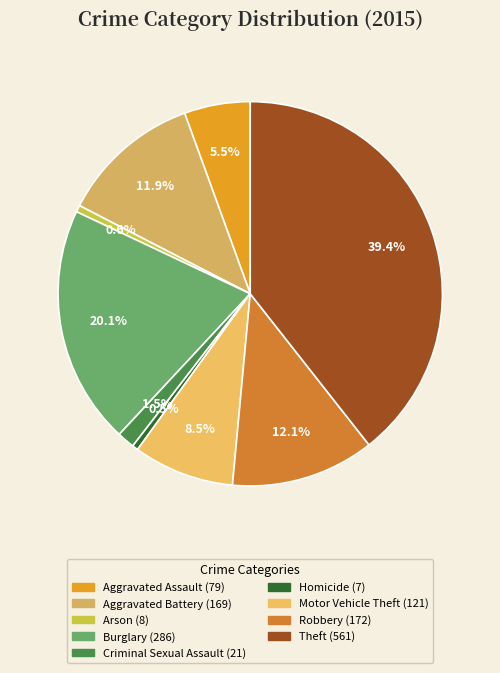

How many segments does this pie chart have?

9